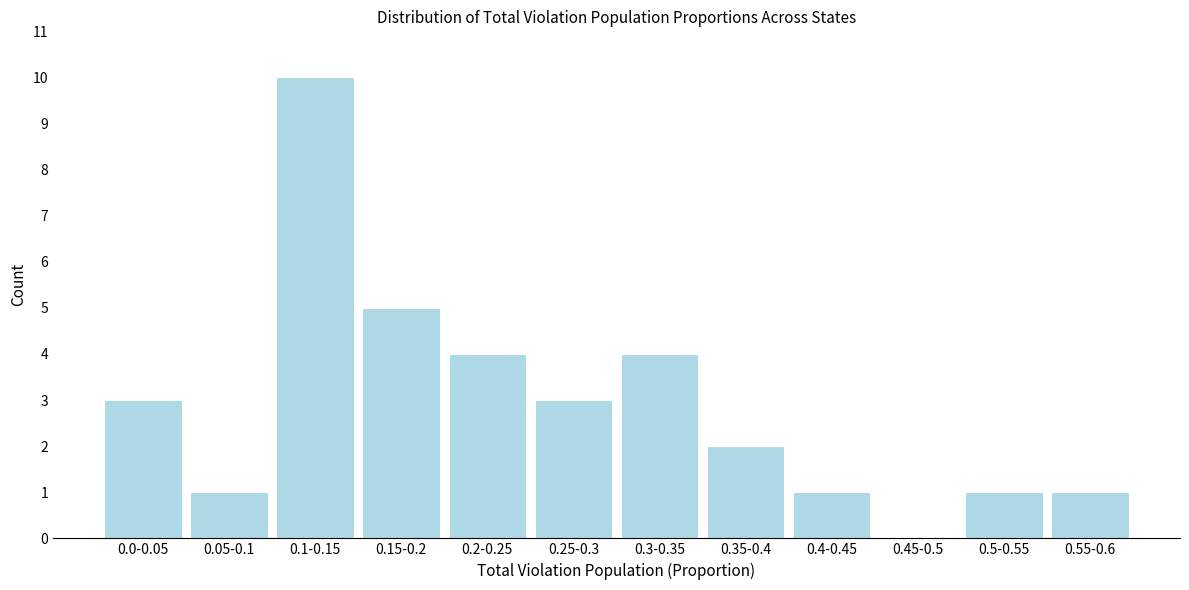

Reading left to right, what are all the values shown in this chart?

0.0-0.05=3	0.05-0.1=1	0.1-0.15=10	0.15-0.2=5	0.2-0.25=4	0.25-0.3=3	0.3-0.35=4	0.35-0.4=2	0.4-0.45=1	0.45-0.5=0	0.5-0.55=1	0.55-0.6=1